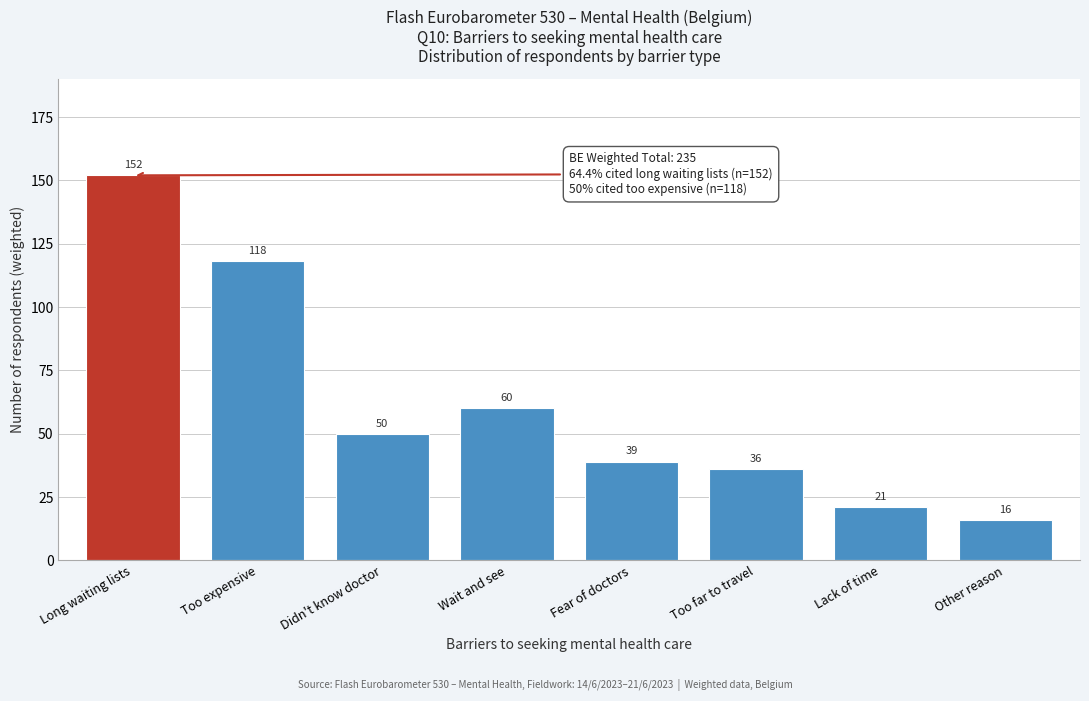

Reading left to right, list all the values displayed in this chart.

Long waiting lists=152	Too expensive=118	Didn't know doctor=50	Wait and see=60	Fear of doctors=39	Too far to travel=36	Lack of time=21	Other reason=16